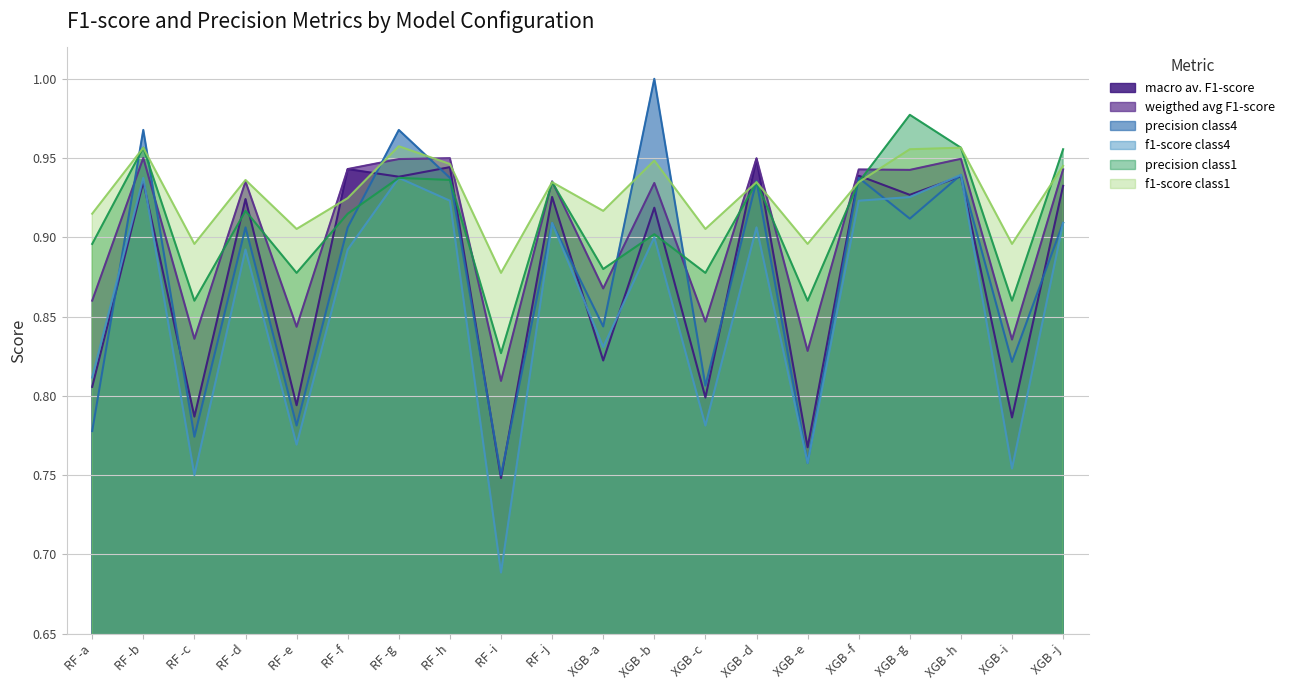

True or false: f1-score class1 and precision class4 cross at least once.

True